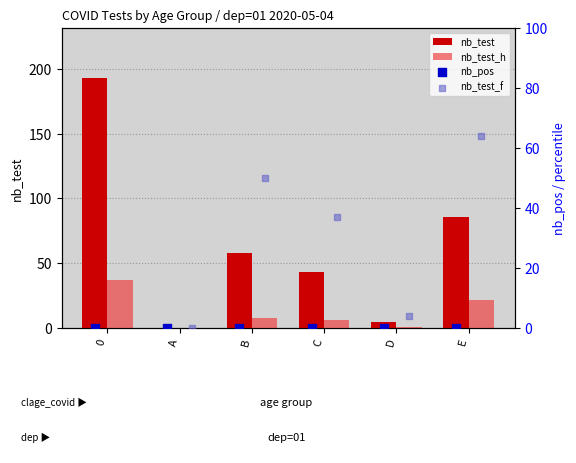

True or false: nb_test_h has a value of 53 at 0.

False